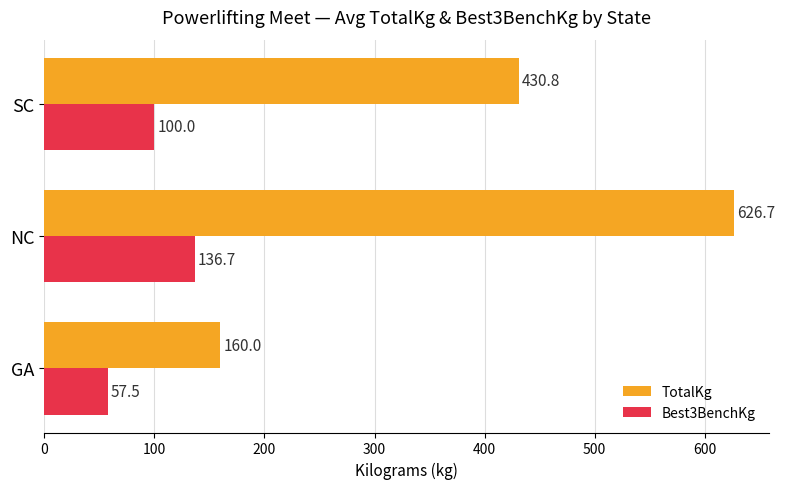

Read the Best3BenchKg value at NC.

136.7